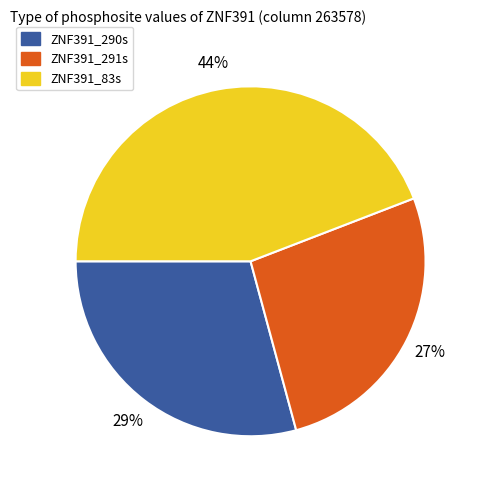

Is the sum of ZNF391_290s and ZNF391_291s greater than half?

Yes